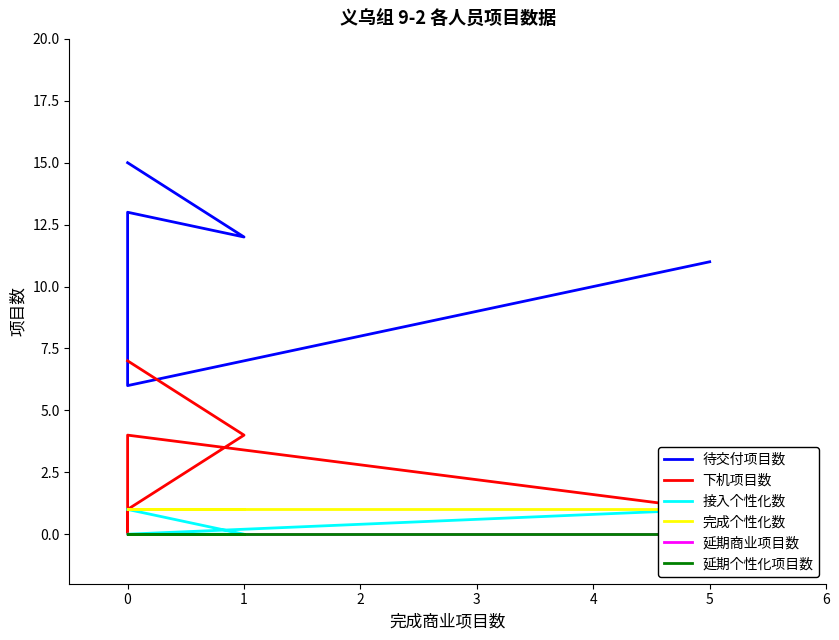

What is the label of the 5th point from the left?

3